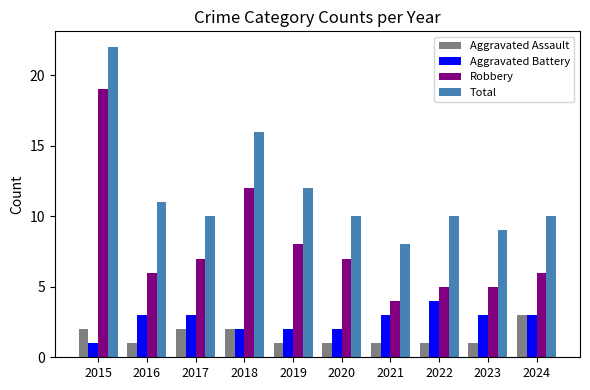

Between 2017 and 2022, which series saw the biggest shift?

Robbery